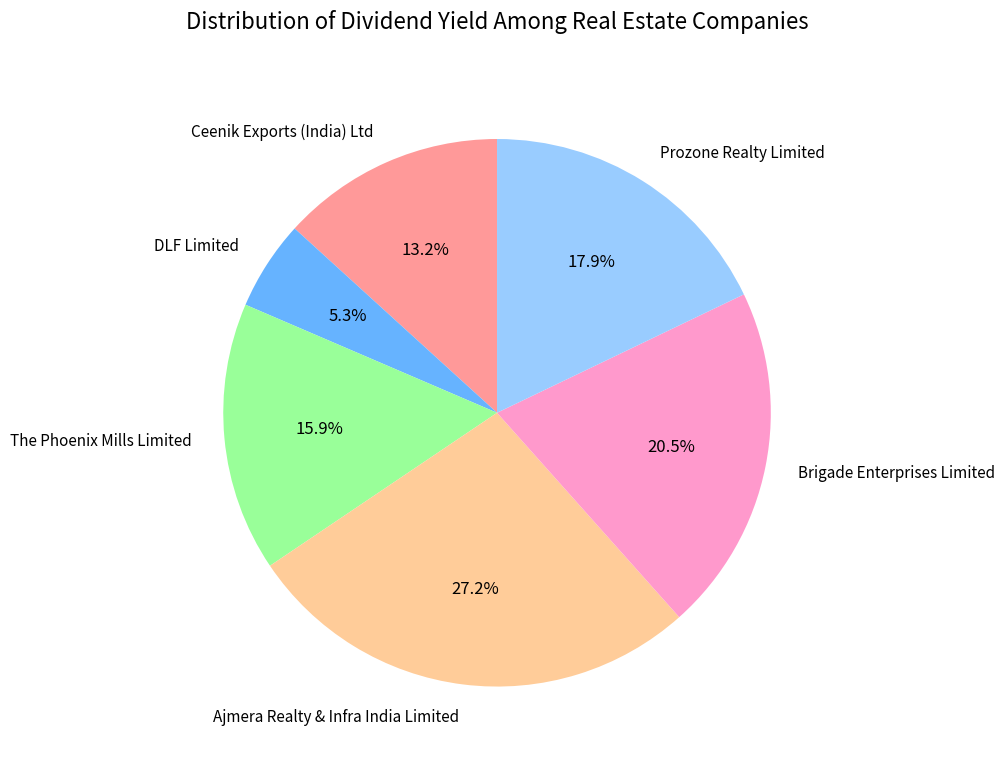

Which has a higher value, DLF Limited or Brigade Enterprises Limited?

Brigade Enterprises Limited